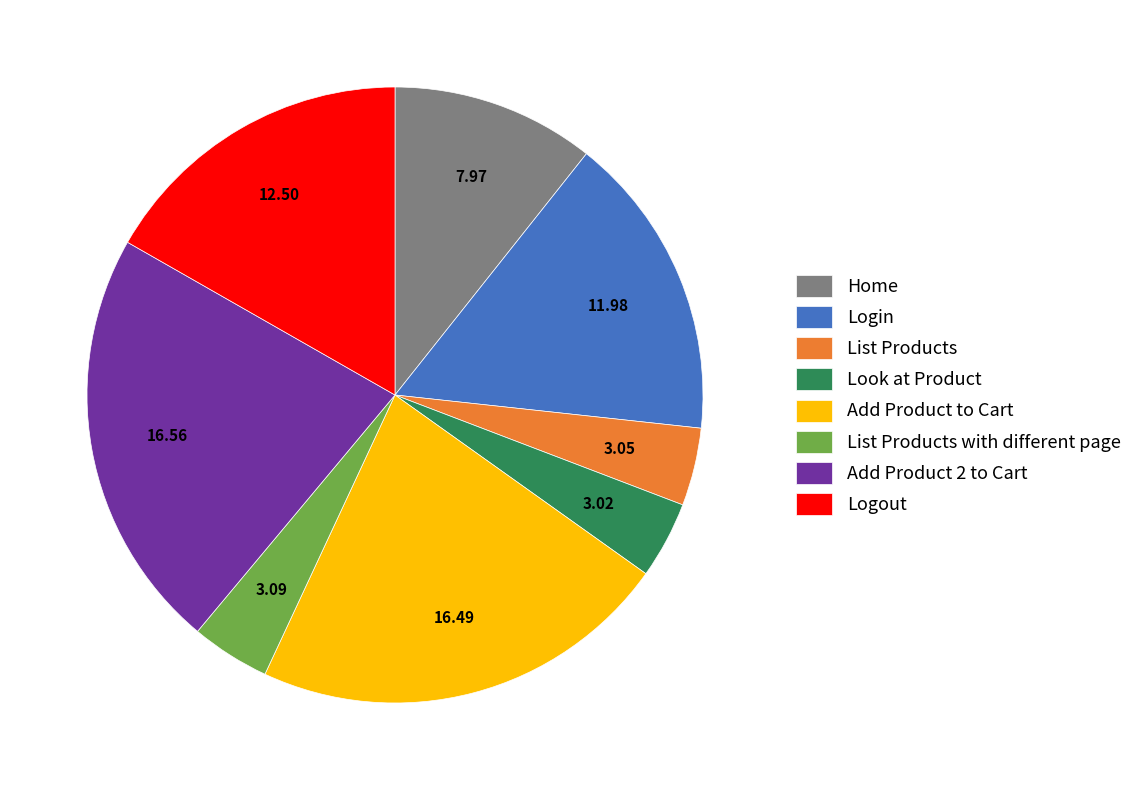

Is it true that Home is 5% of the pie?

False